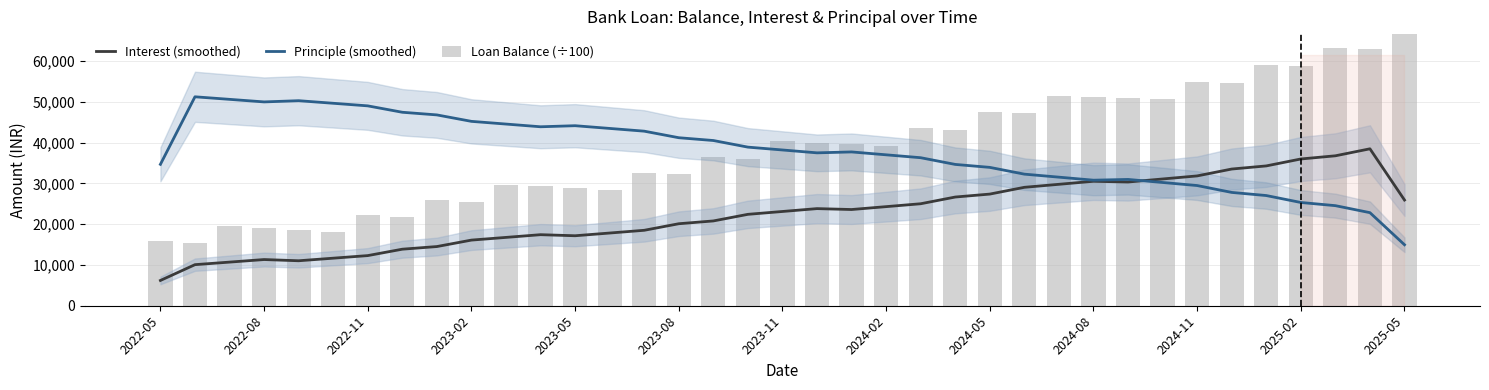

What is the maximum value for Principle (smoothed)?

51230.2